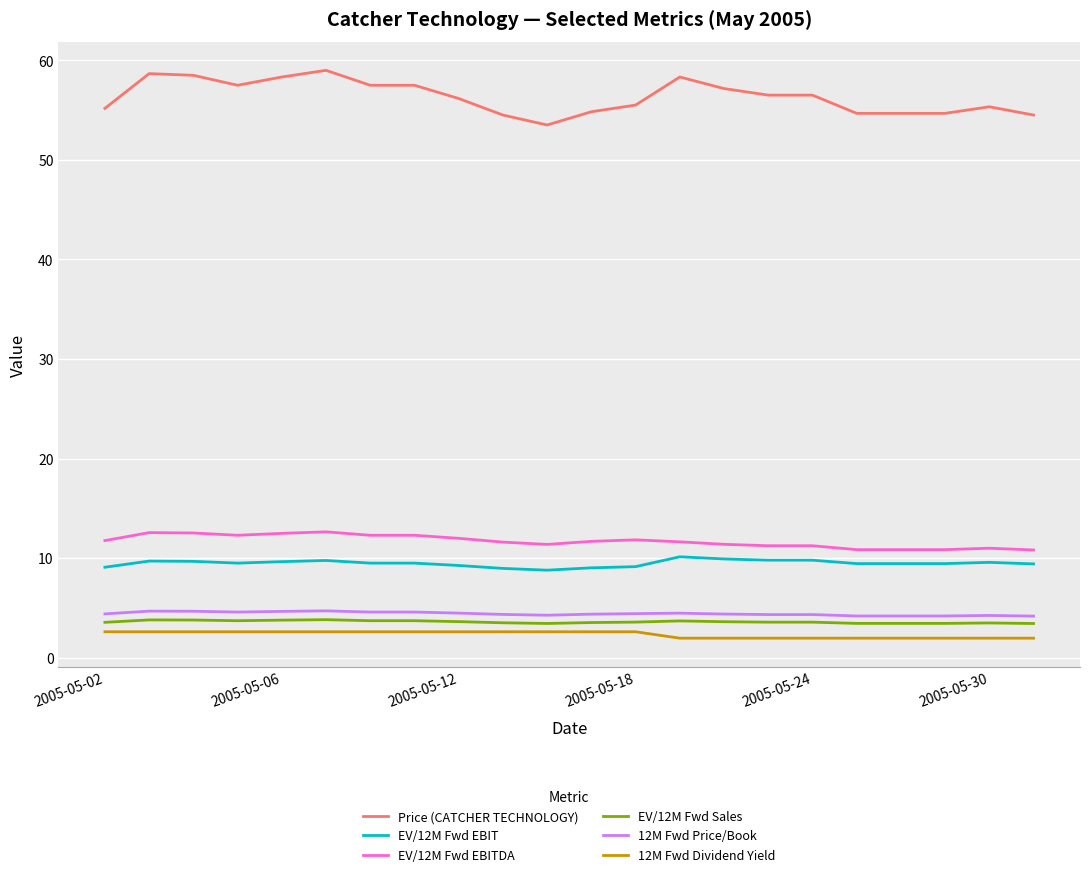

Does the chart have visible grid lines?

Yes